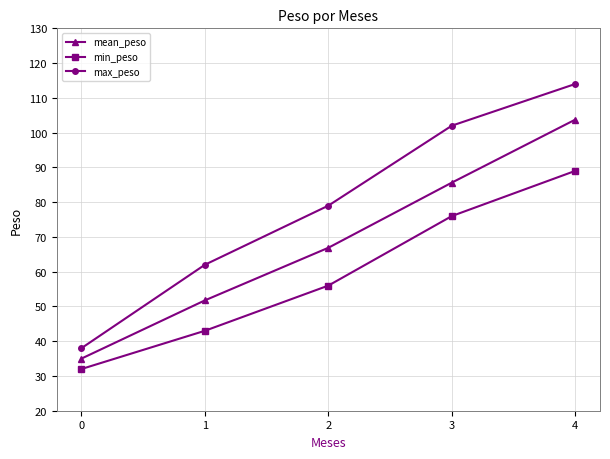

List the labels in order of min_peso value, smallest first.

0, 1, 2, 3, 4